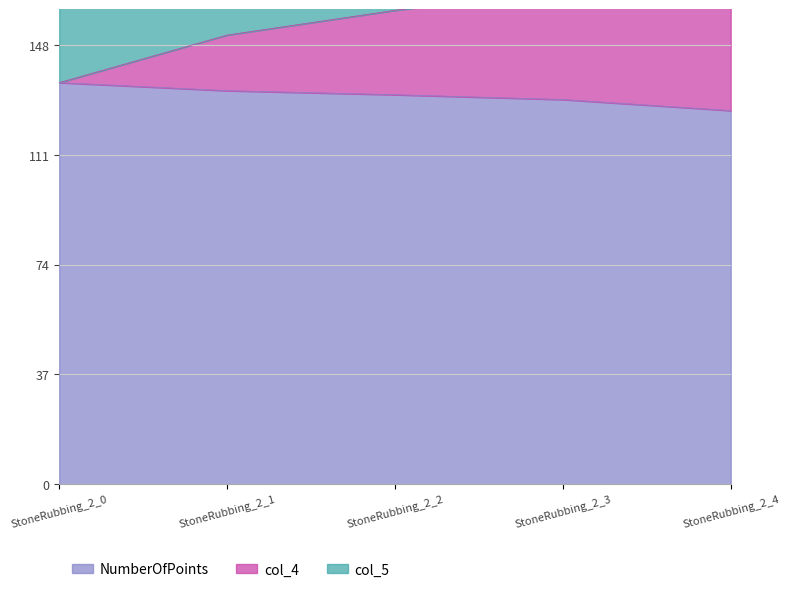

The value of col_4 at StoneRubbing_2_2 is 159.6. True or false?

True